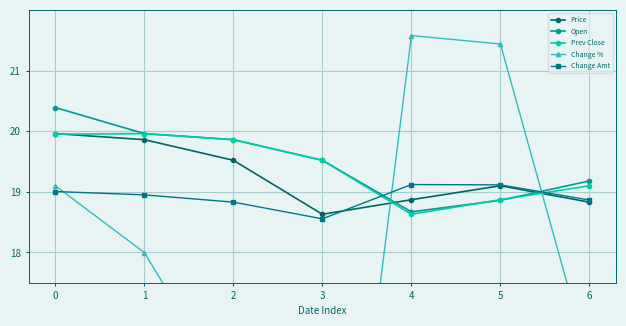

Reading left to right, list all the values displayed in this chart.

Price: 0=20.0	1=19.9	2=19.5	3=18.6	4=18.9	5=19.1	6=18.8
Open: 0=20.4	1=20.0	2=19.9	3=19.5	4=18.7	5=18.9	6=19.2
Prev Close: 0=19.9	1=20.0	2=19.9	3=19.5	4=18.6	5=18.9	6=19.1
Change %: 0=19.1	1=18.0	2=15.6	3=9.9	4=21.6	5=21.4	6=16.2
Change Amt: 0=19.0	1=18.9	2=18.8	3=18.6	4=19.1	5=19.1	6=18.9